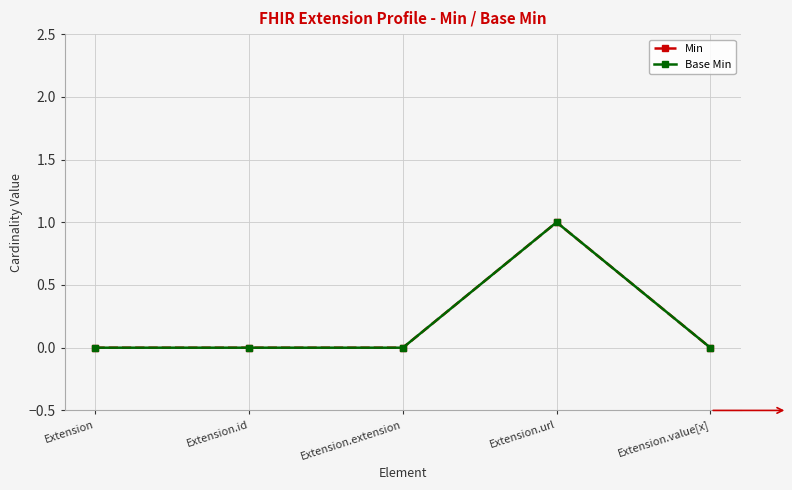

Is this an area chart (filled region under the line)?

No